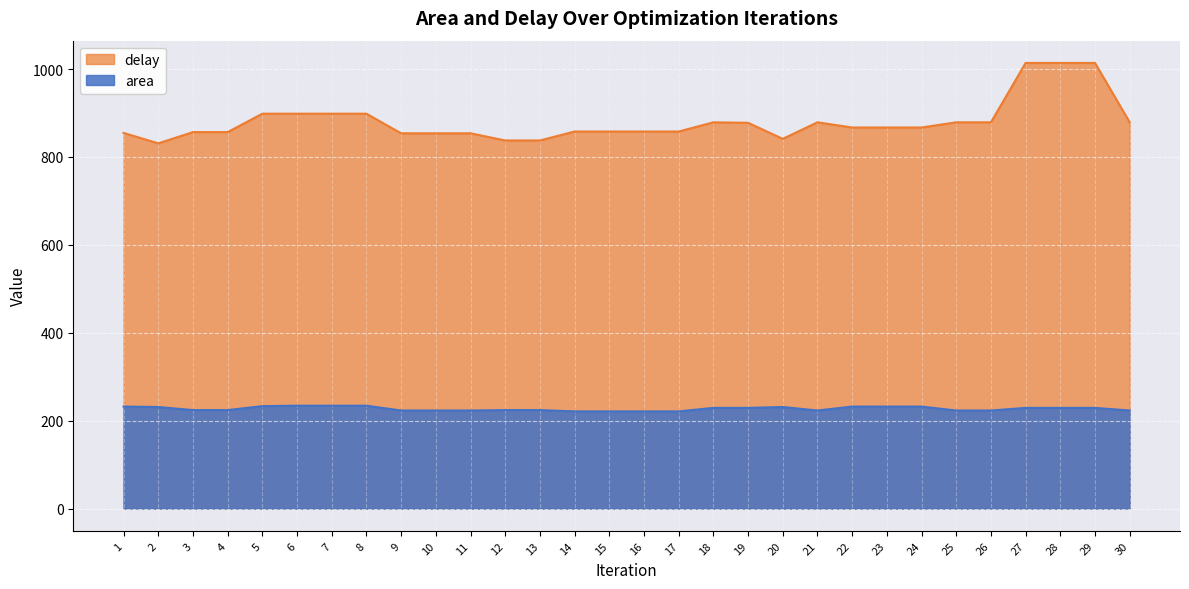

True or false: delay has more than 0 points higher than both neighbors.

True